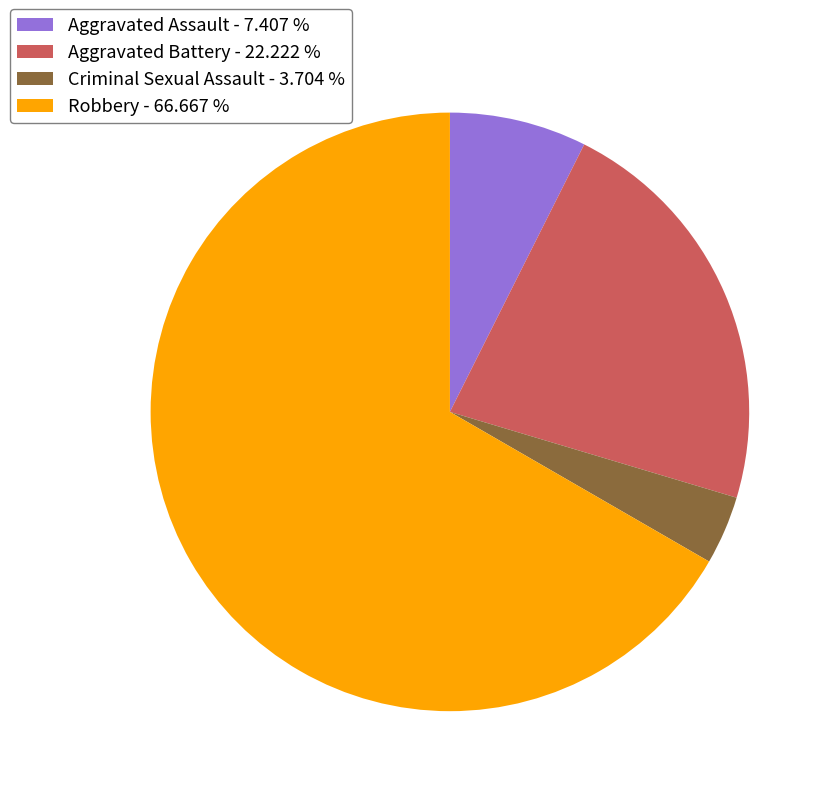

Is the sum of Aggravated Battery - 22.222 % and Criminal Sexual Assault - 3.704 % greater than half?

No